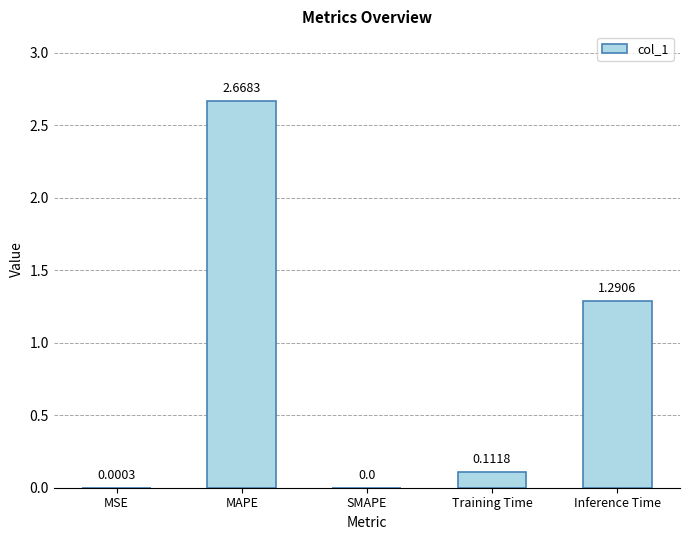

The value at Inference Time is 0.9. True or false?

False